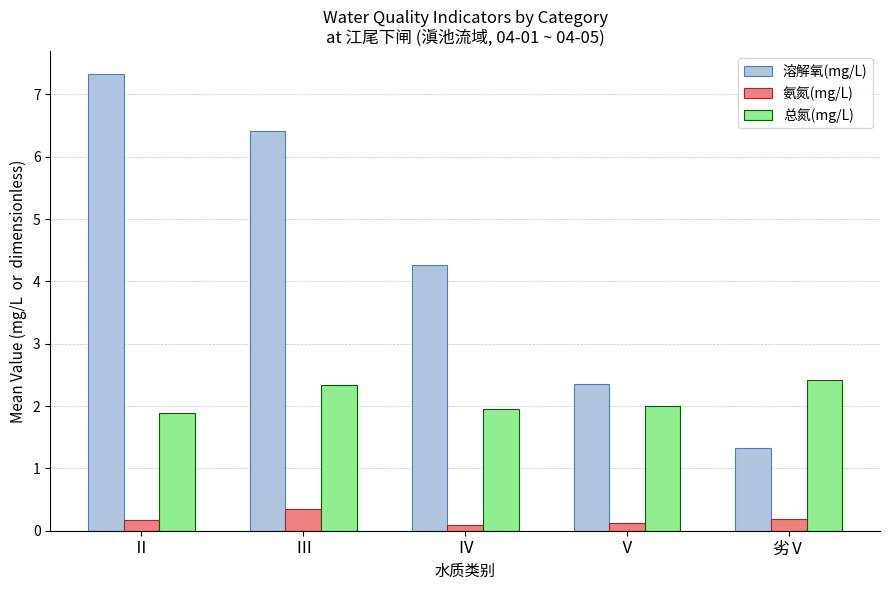

How many groups of bars are there?

5